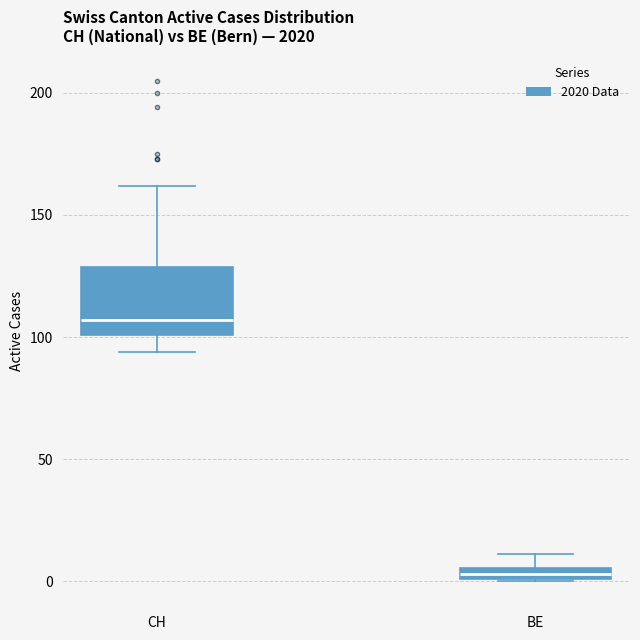

Where is the lower edge of the box for BE on the y-axis? The values are not printed on the chart, so give them approximately, as read against the axis.

0